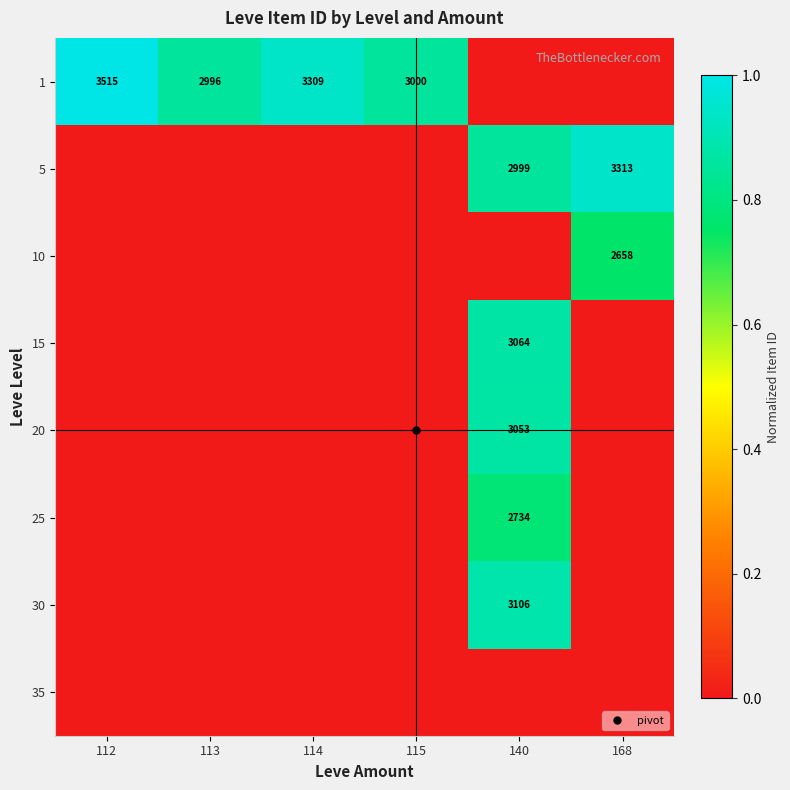

Is it true that 20 equals 0.5 at 114?

False